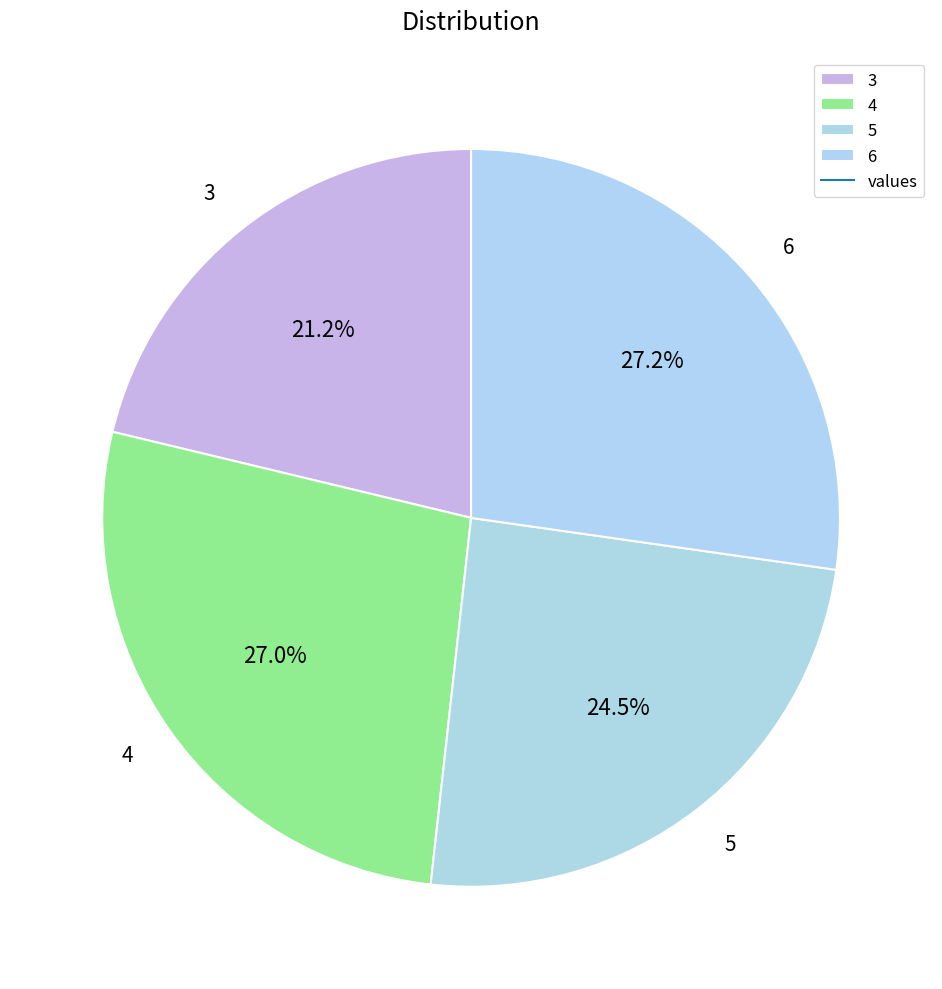

Combined, do 4 and 3 account for over 50%?

No